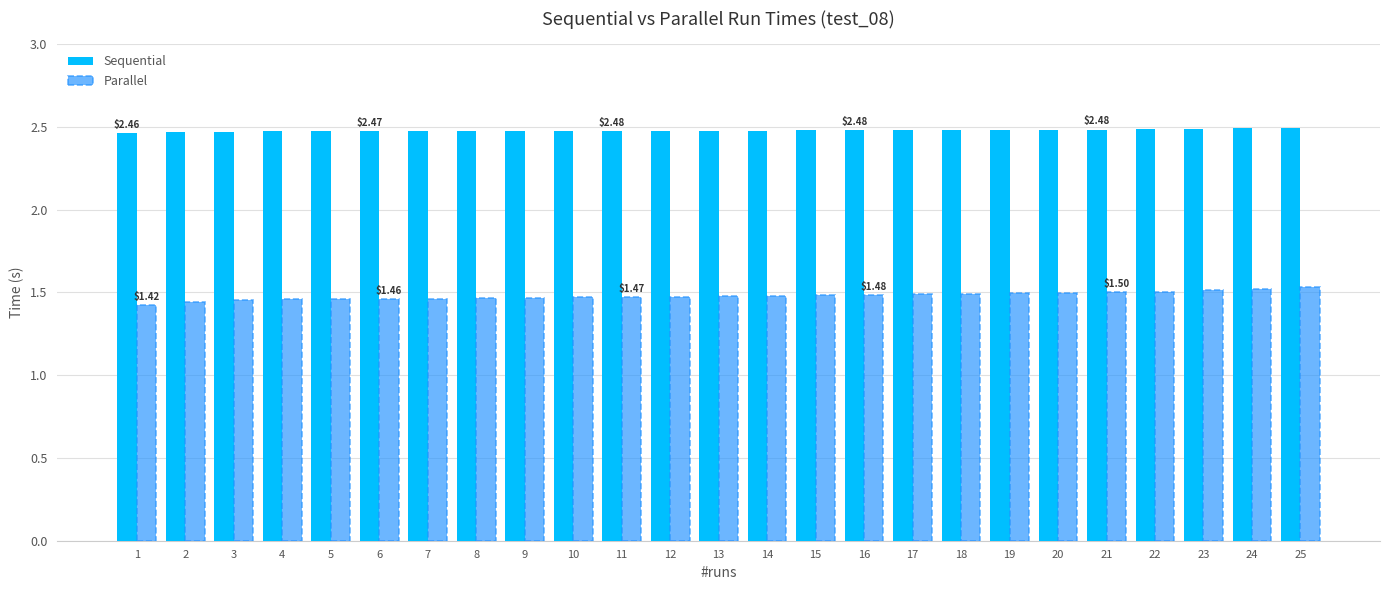

How many groups of bars are there?

25